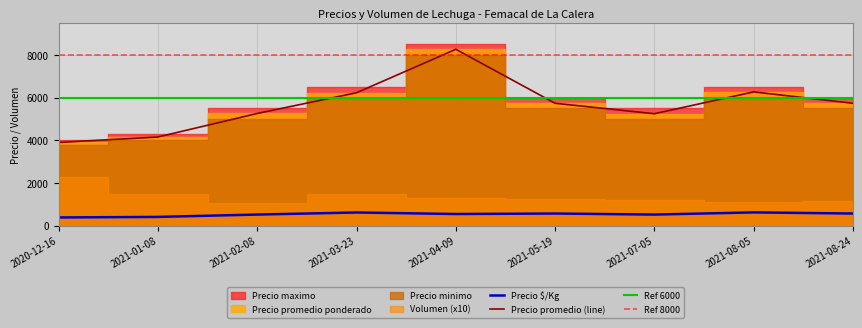

Where is Precio $/Kg nearest to the value 508?

2021-07-05